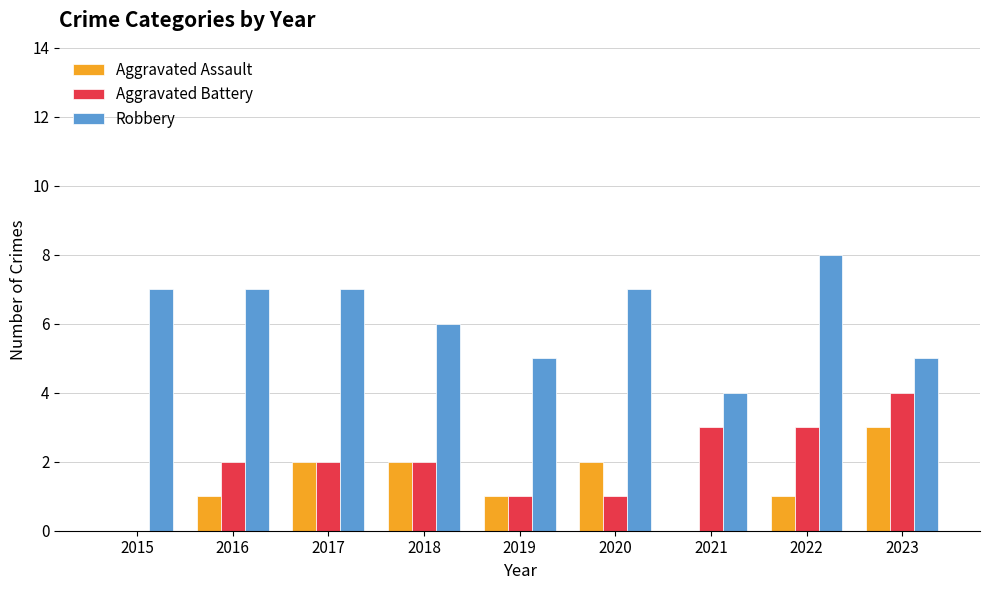

Reading left to right, list all the values displayed in this chart.

Aggravated Assault: 2015=0	2016=1	2017=2	2018=2	2019=1	2020=2	2021=0	2022=1	2023=3
Aggravated Battery: 2015=0	2016=2	2017=2	2018=2	2019=1	2020=1	2021=3	2022=3	2023=4
Robbery: 2015=7	2016=7	2017=7	2018=6	2019=5	2020=7	2021=4	2022=8	2023=5